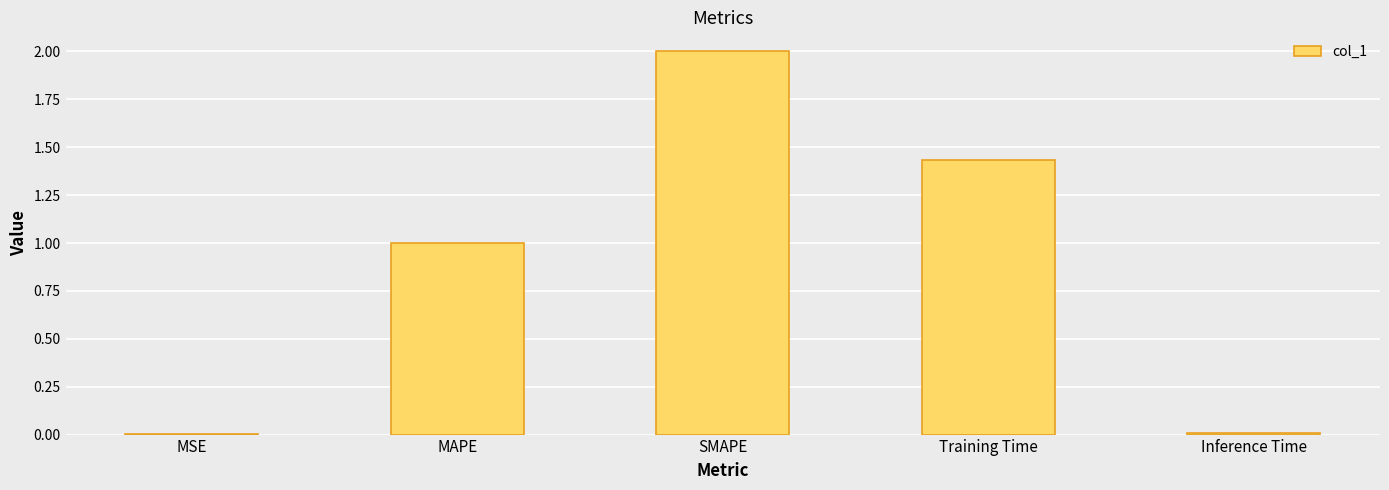

Which has a higher value, MSE or MAPE?

MAPE